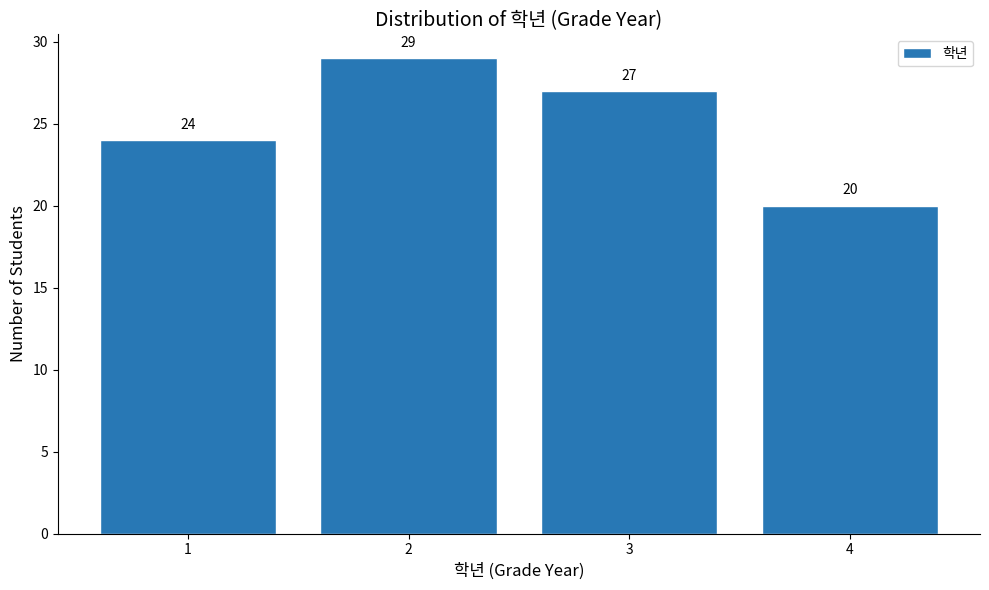

Reading left to right, list all the values displayed in this chart.

1=24	2=29	3=27	4=20